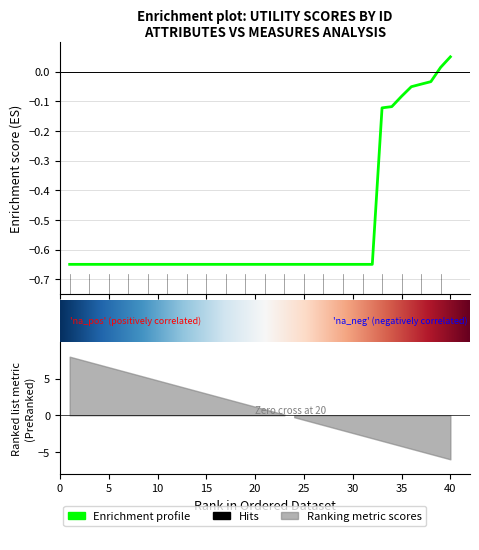

Which has a higher value, 32 or 24?

32